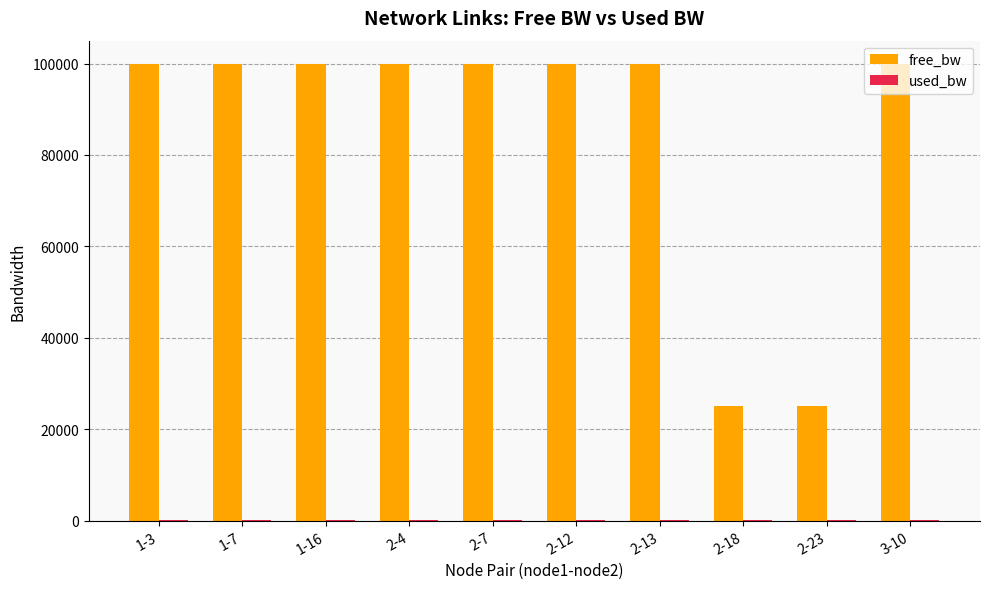

Which series has the largest total across all categories?

free_bw